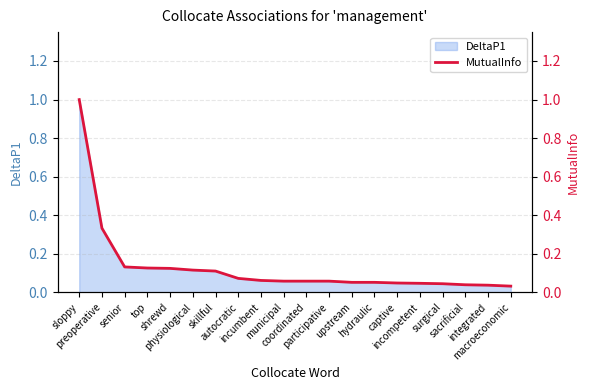

True or false: the data has more than 2 interior local peaks.

False